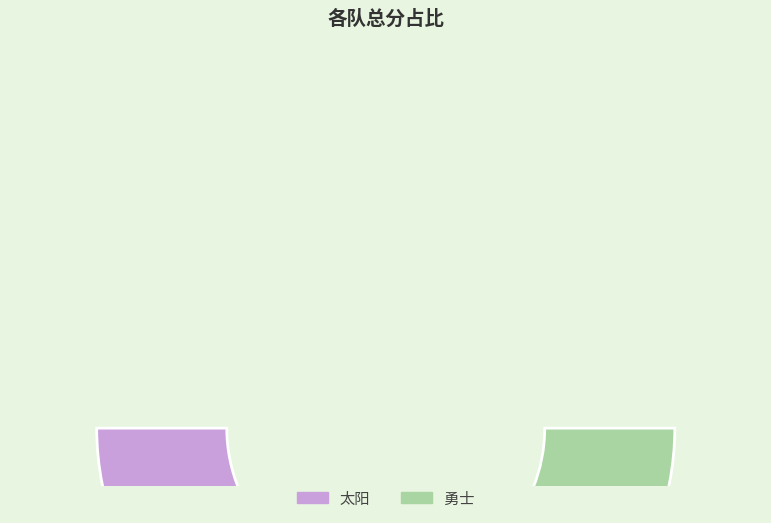

How many slices are in this pie chart?

2